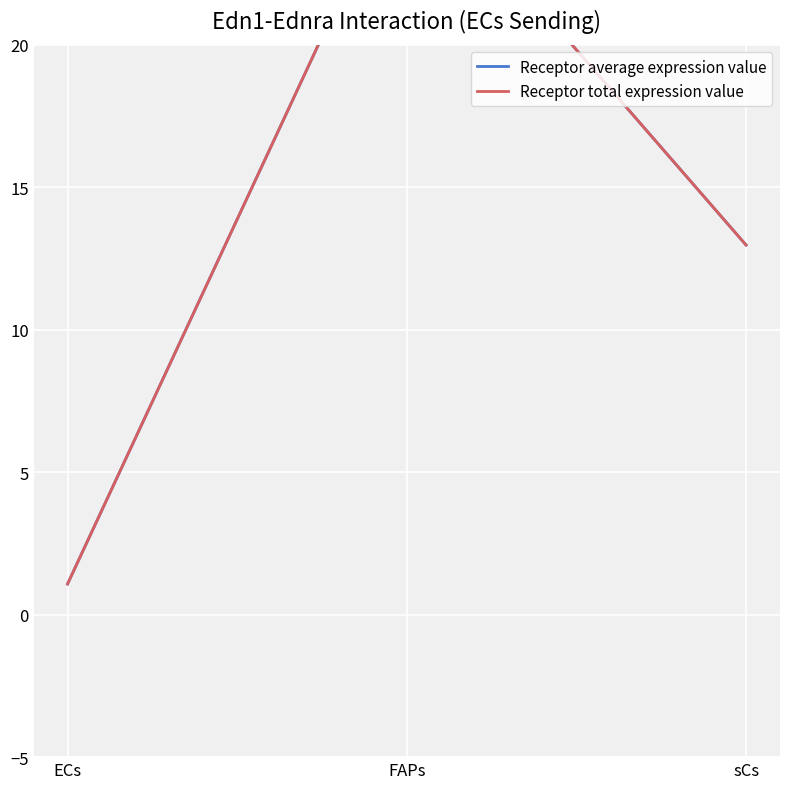

Is the value of Receptor total expression value at ECs greater than the value of Receptor average expression value at FAPs?

No